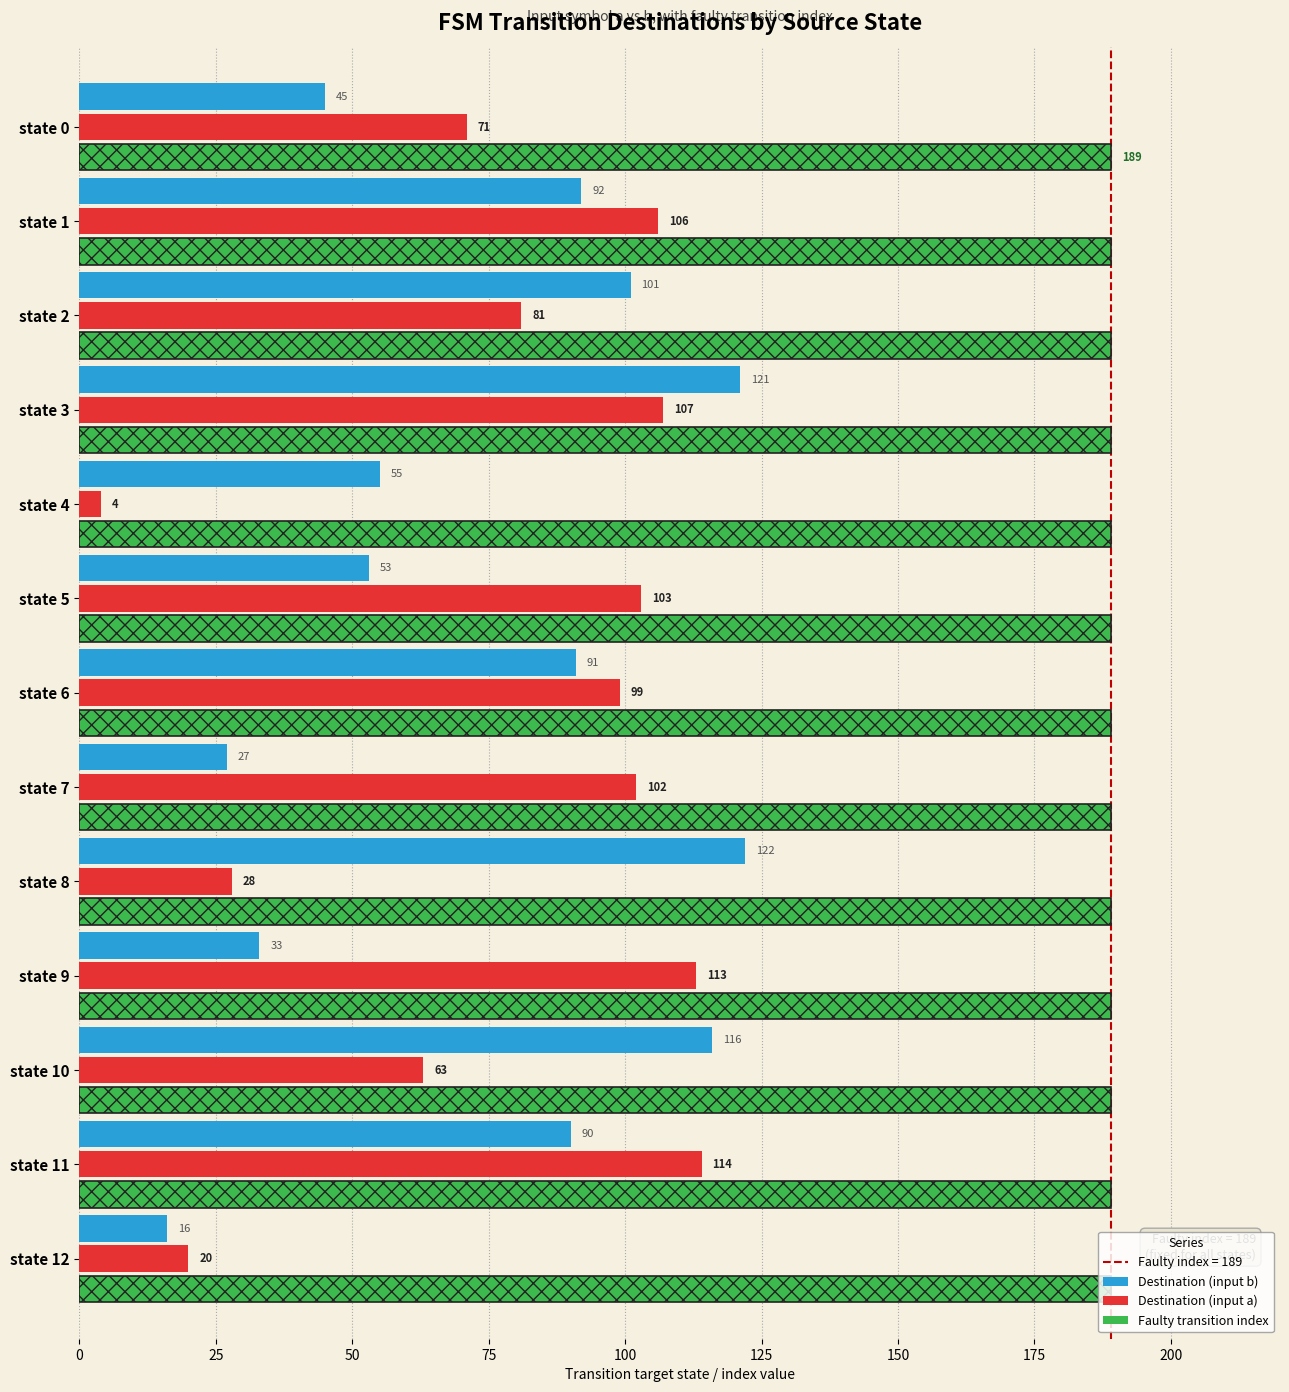

How many categories are shown in the chart?

13